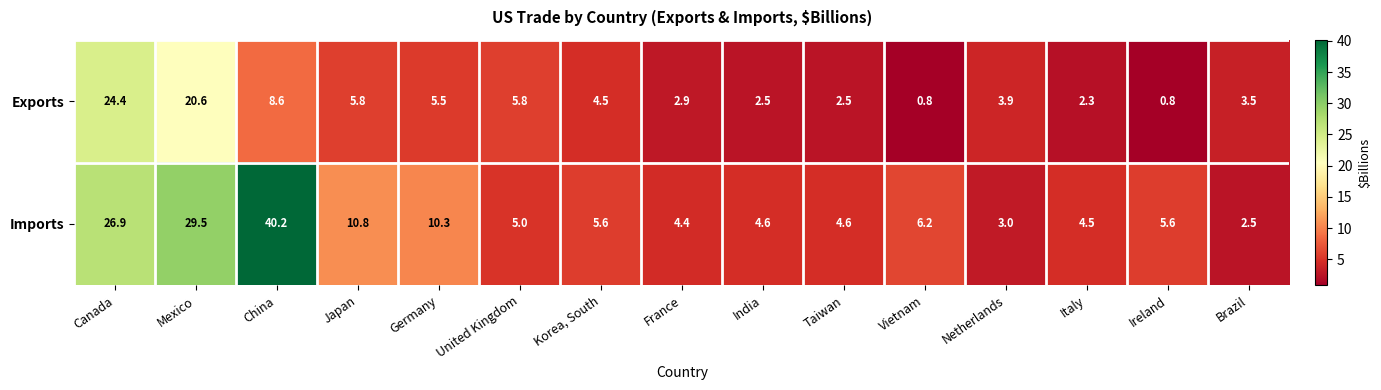

At which label does Exports first exceed 3?

Canada